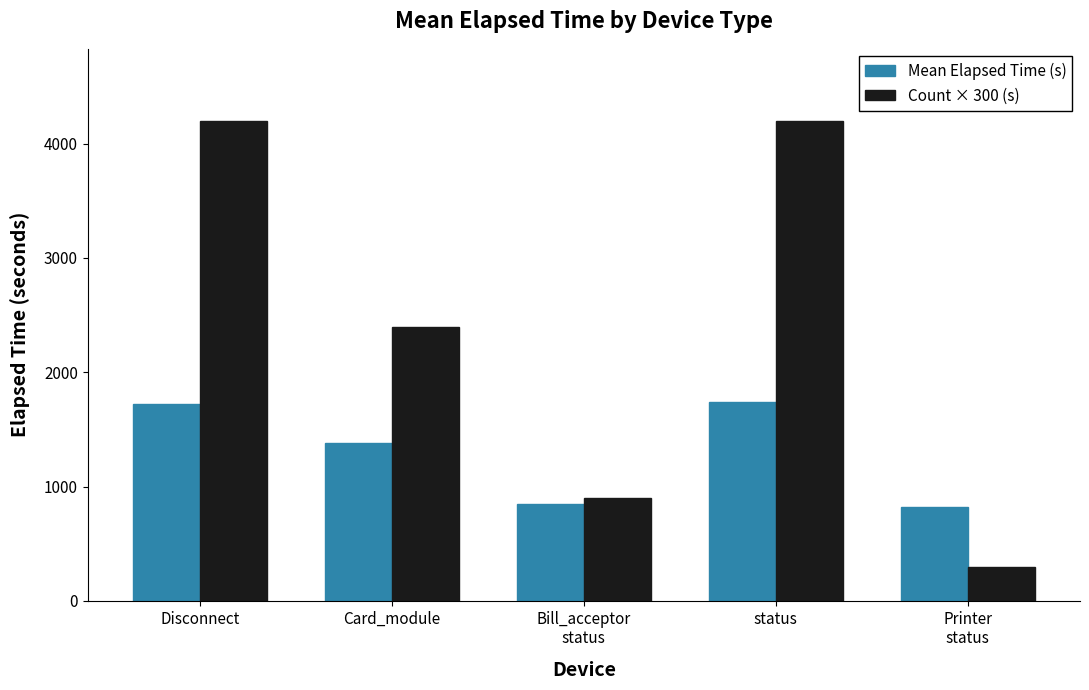

What is the sum of all Mean Elapsed Time (s) values?

6508.4